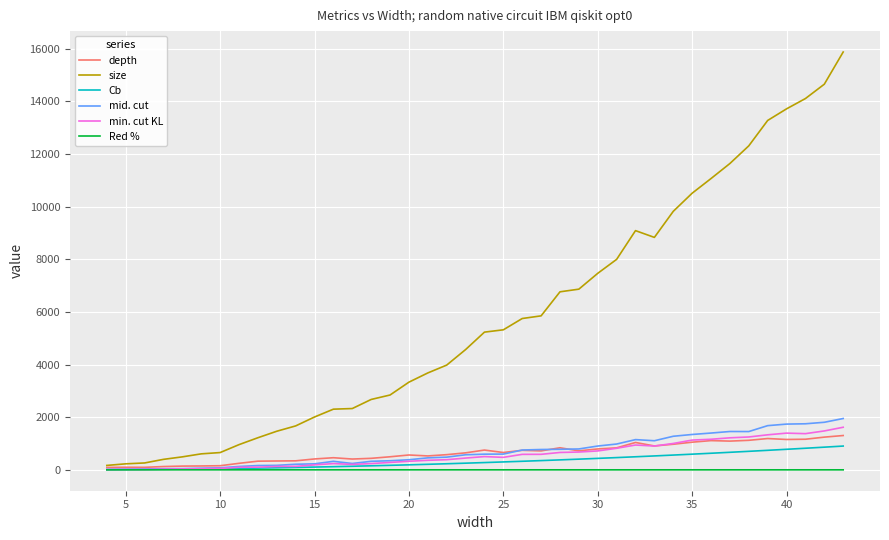

What is the maximum value for mid. cut?

1949.0